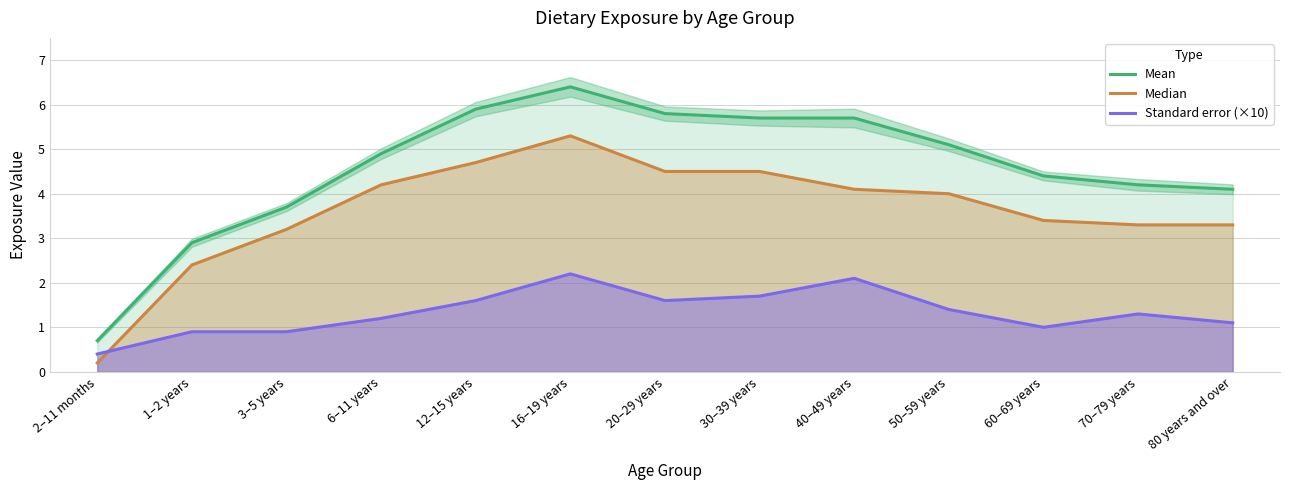

Which label corresponds to the largest value in the chart?

16–19 years